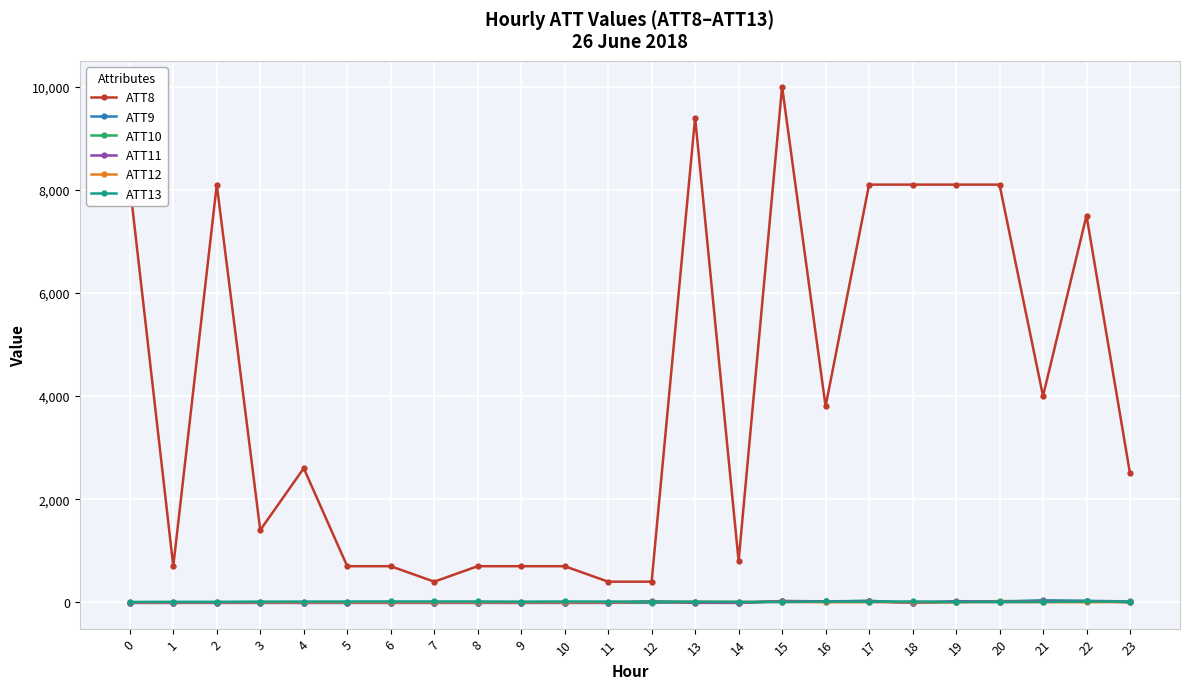

What is the maximum value shown in the chart?

10000.0